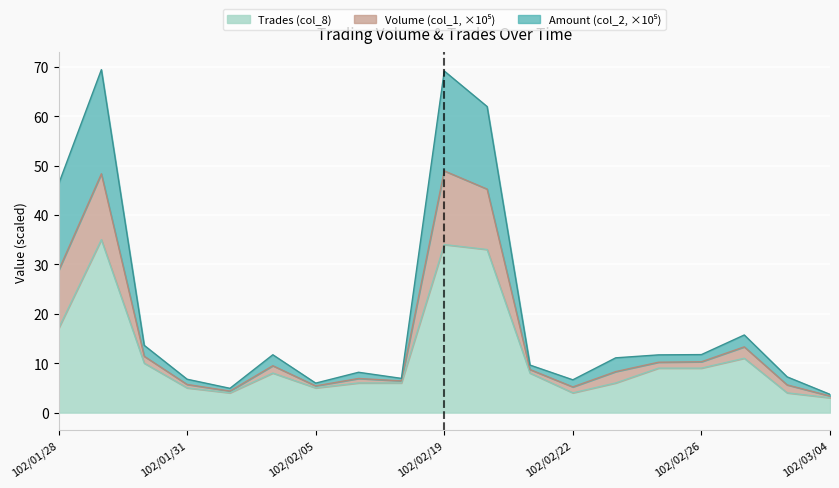

What is the total value across all series at 102/01/28?

46.2